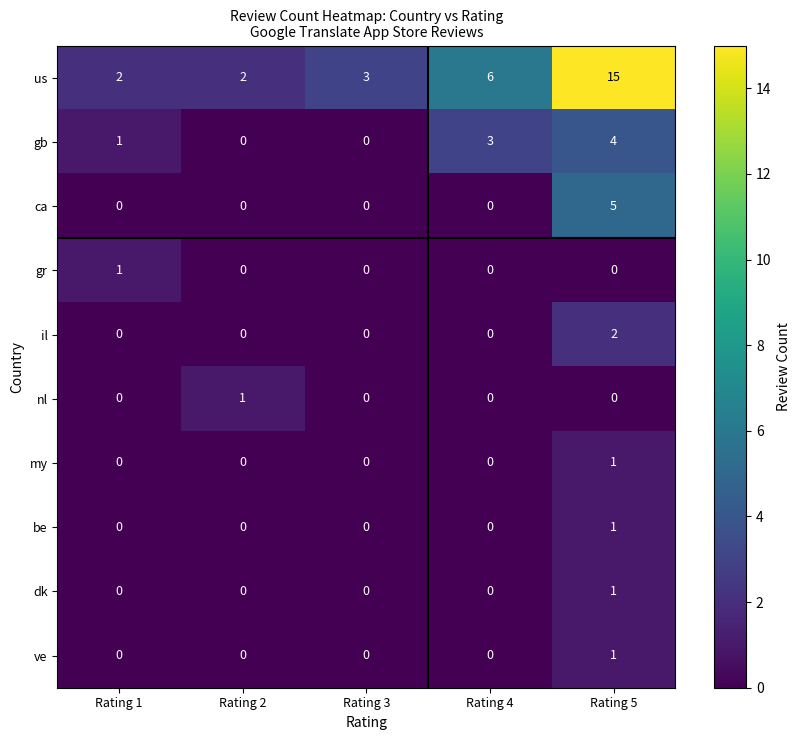

Which series has the widest spread of values?

us